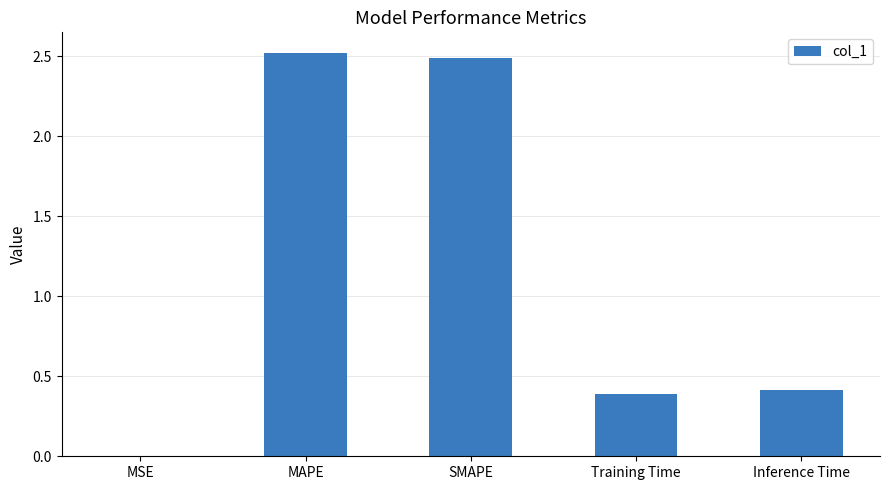

The chart shows a value of 0.4 at Inference Time. True or false?

True